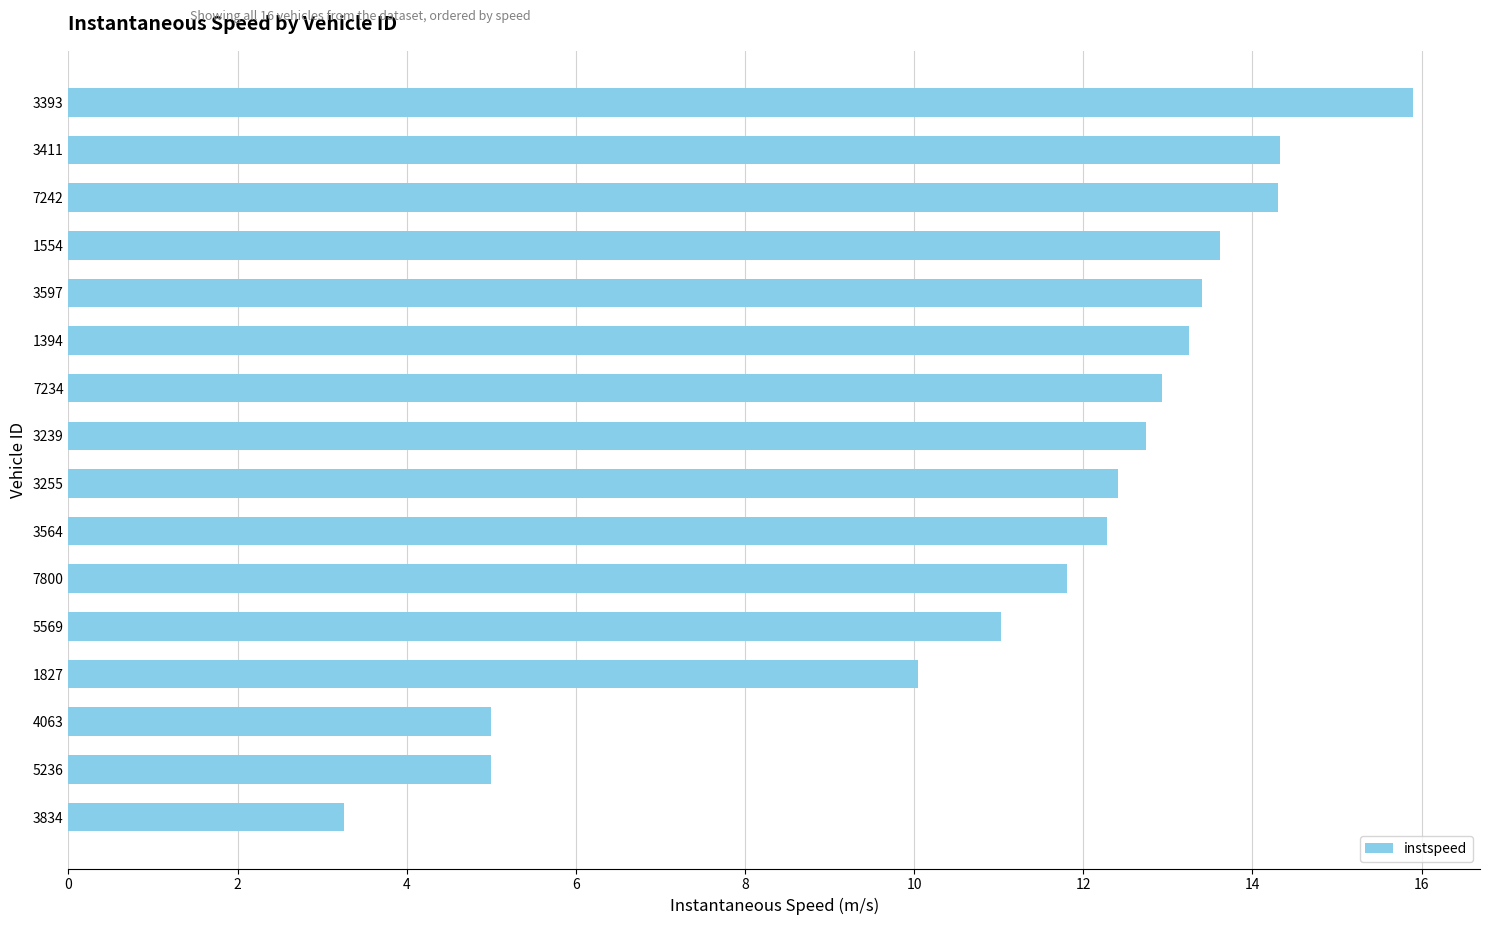

What is the ratio of the value at 5569 to the value at 7242?

0.8